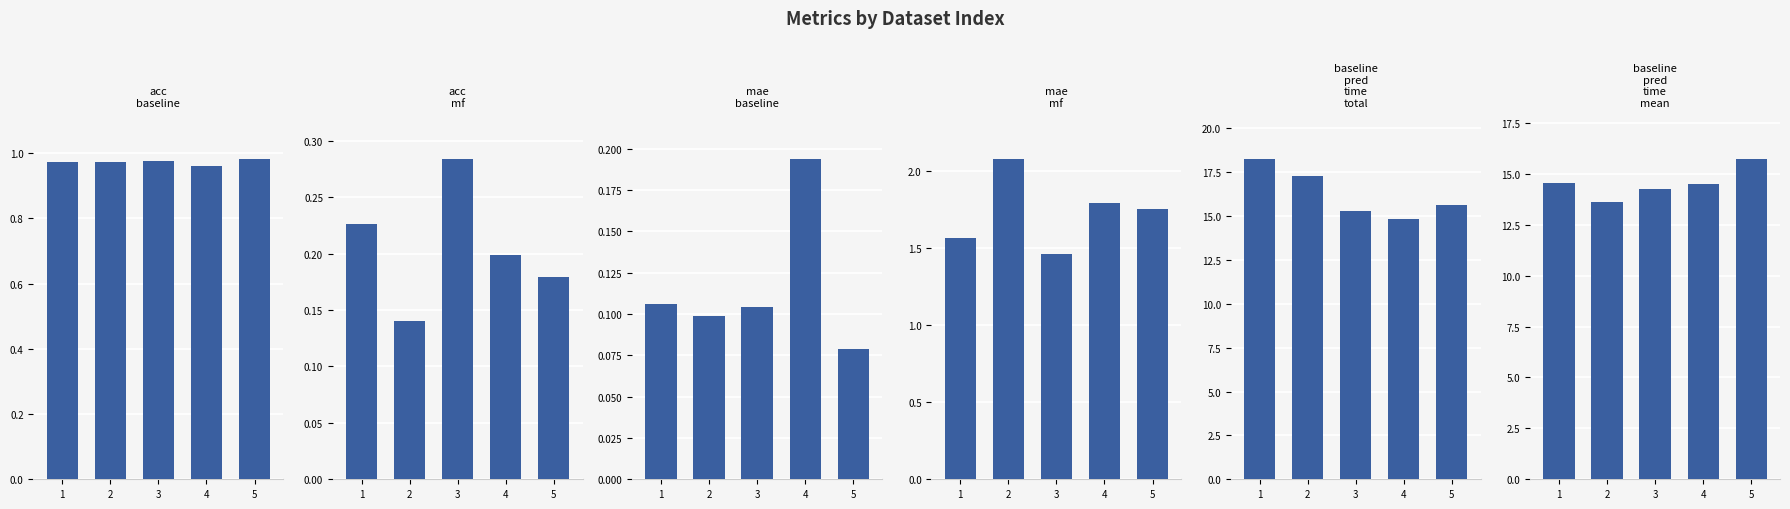

Reading left to right, extract all data points from this chart.

acc_baseline: 1.0	1.0	1.0	1.0	1.0
acc_mf: 0.2	0.1	0.3	0.2	0.2
mae_baseline: 0.1	0.1	0.1	0.2	0.1
mae_mf: 1.6	2.1	1.5	1.8	1.8
baseline_pred_time_total: 18.2	17.3	15.3	14.8	15.6
baseline_pred_time_mean: 14.6	13.6	14.3	14.5	15.7